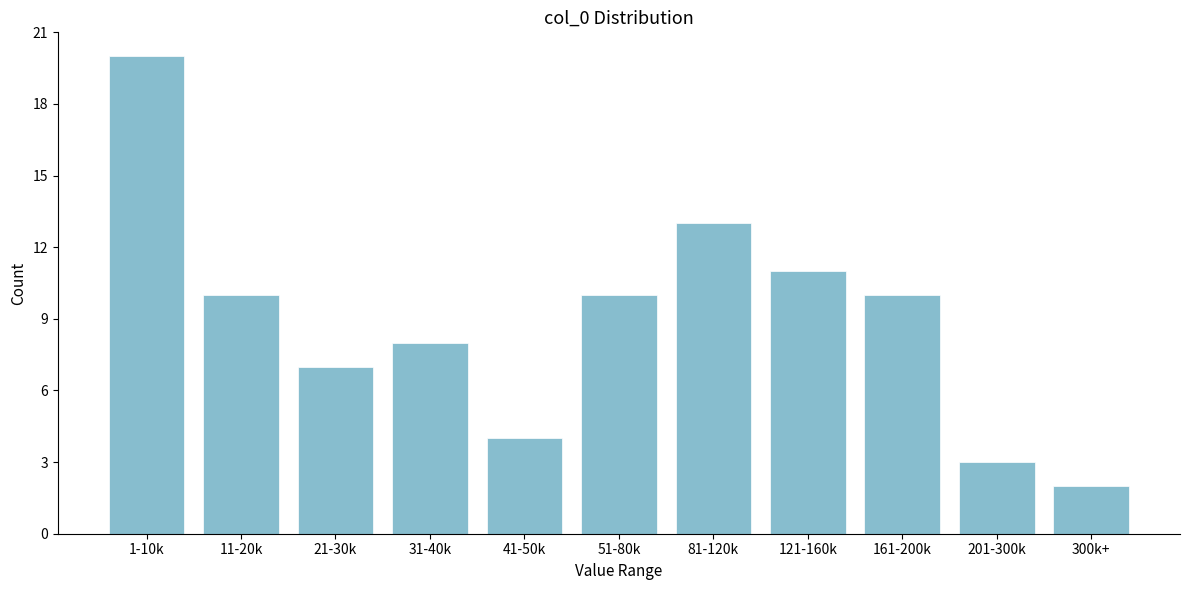

Reading right to left, what are all the values shown in this chart?

300k+=2	201-300k=3	161-200k=10	121-160k=11	81-120k=13	51-80k=10	41-50k=4	31-40k=8	21-30k=7	11-20k=10	1-10k=20